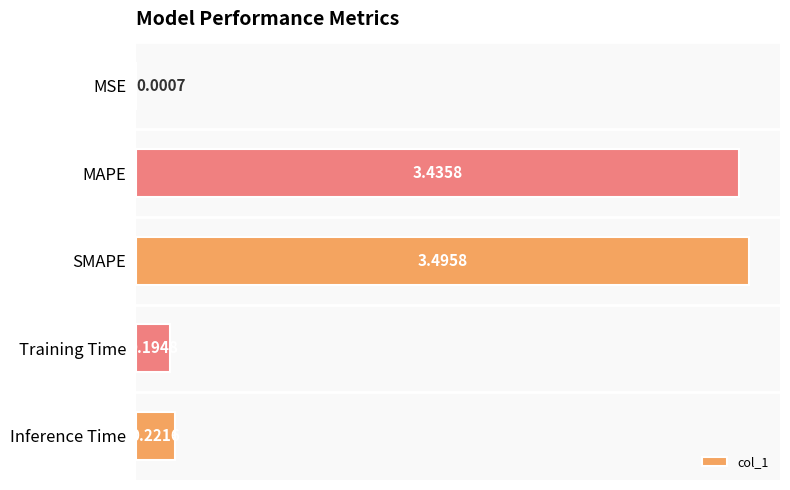

What is the average value?

1.5